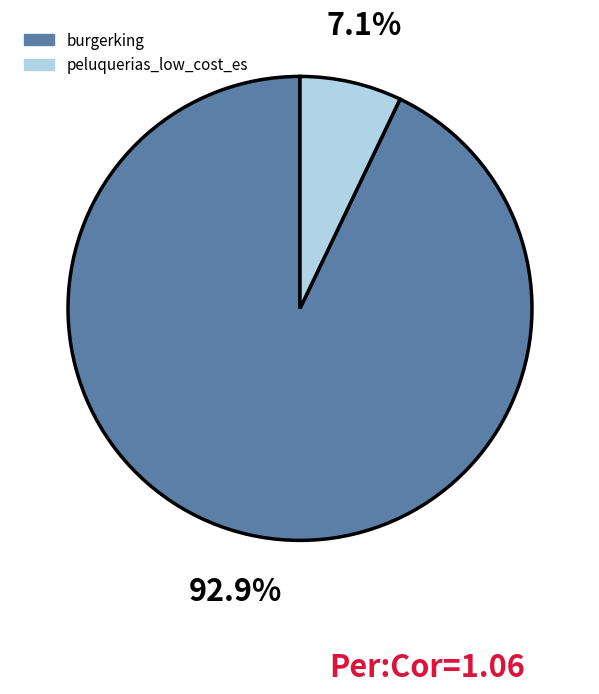

Do burgerking and peluquerias_low_cost_es together represent more than half of the pie?

Yes